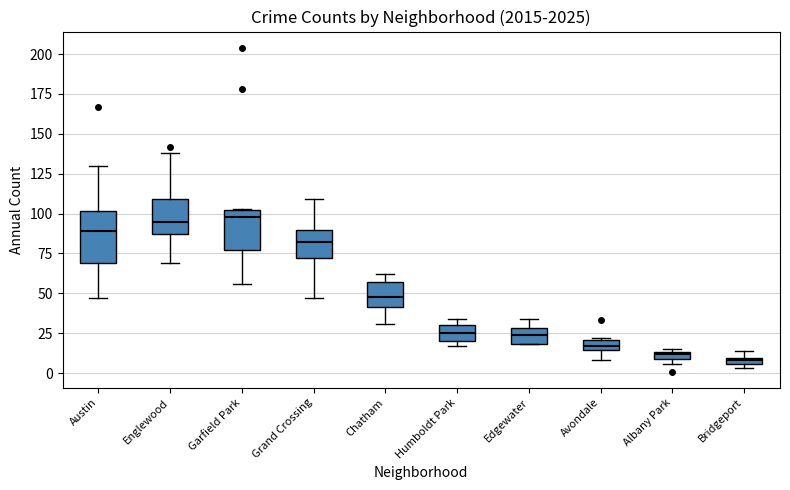

Which box is the tallest, from its lower edge to its upper edge?

Austin